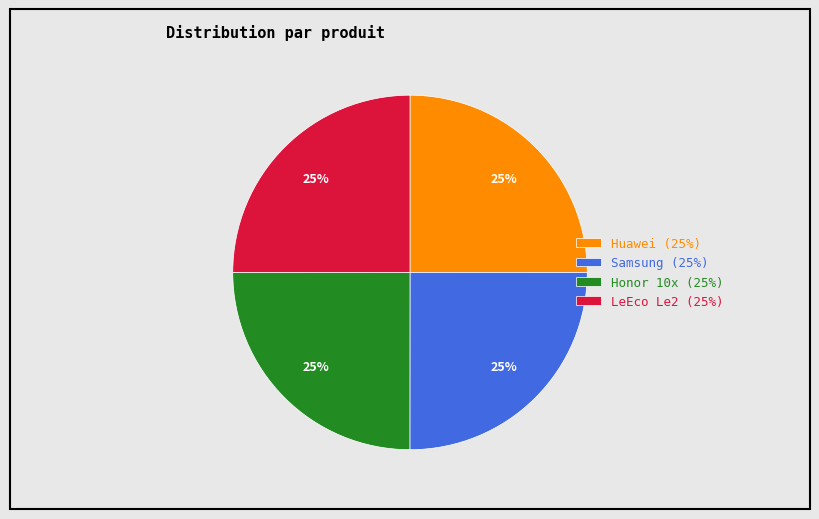

What is the ratio of the value at Honor 10x (25%) to the value at LeEco Le2 (25%)?

1.0